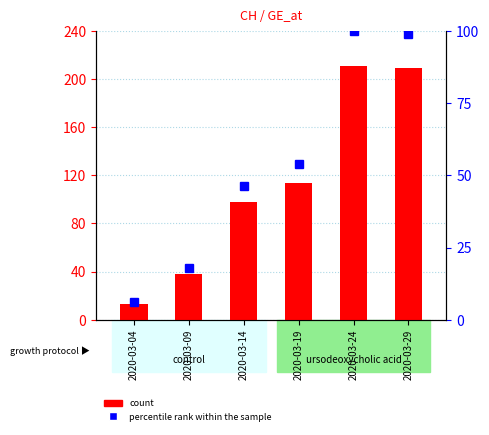

What is the difference between the maximum and minimum values in the count series?

198.0